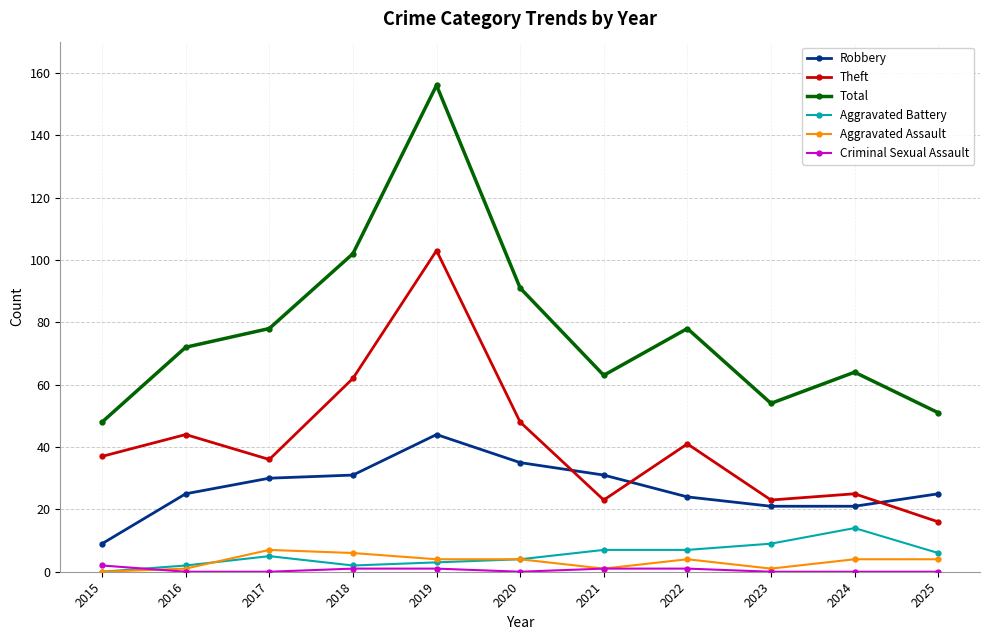

What is the average value of the Robbery series?

27